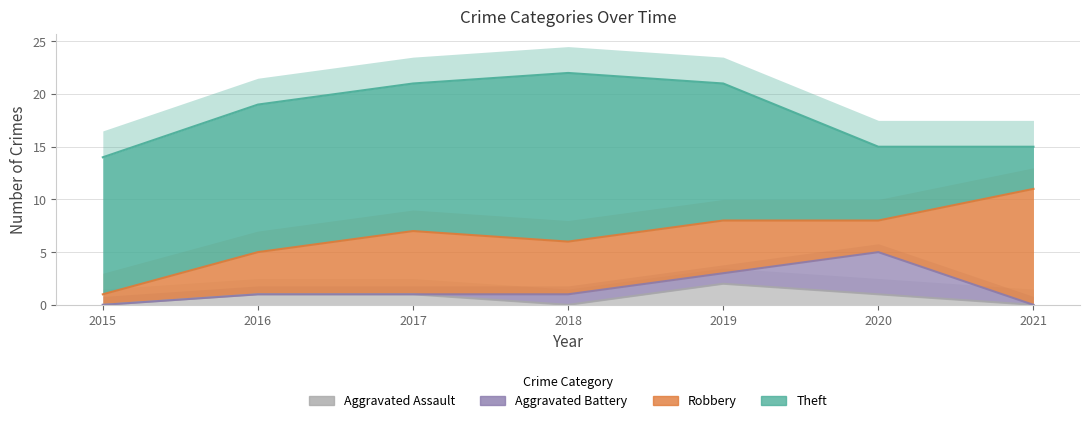

At how many categories does at least one series exceed 14?

6